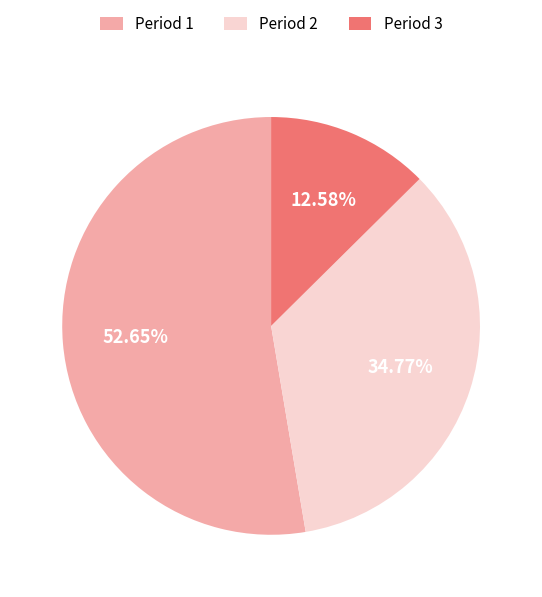

Which has a higher value, Period 3 or Period 1?

Period 1